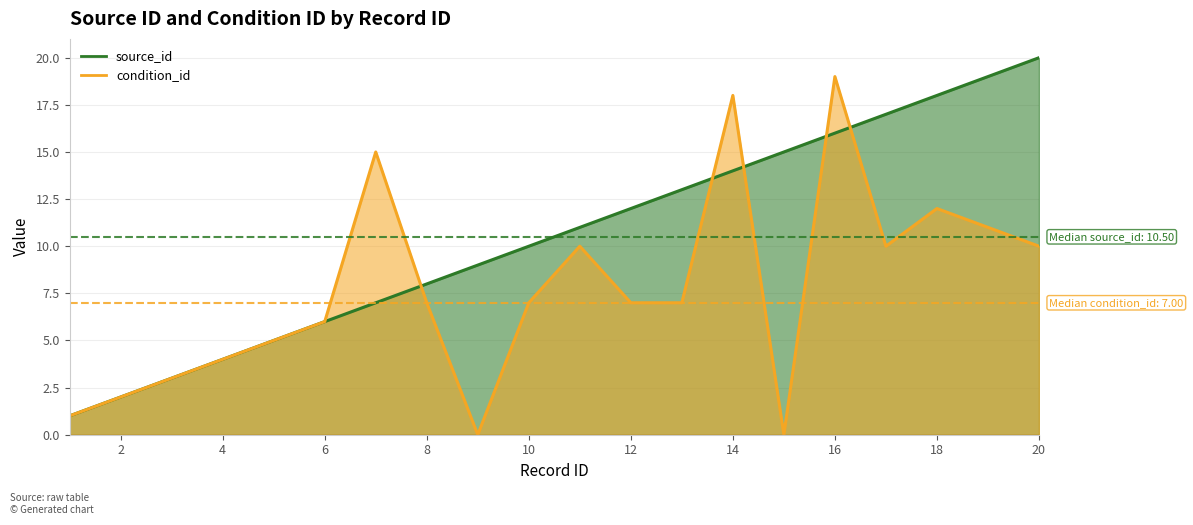

Where does the condition_id series first go above 7?

7